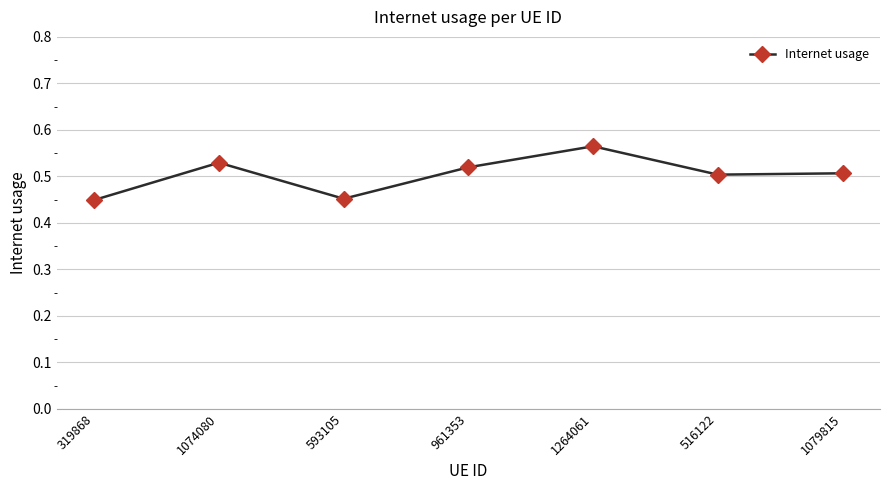

The chart shows a value of 0.3 at 1264061. True or false?

False